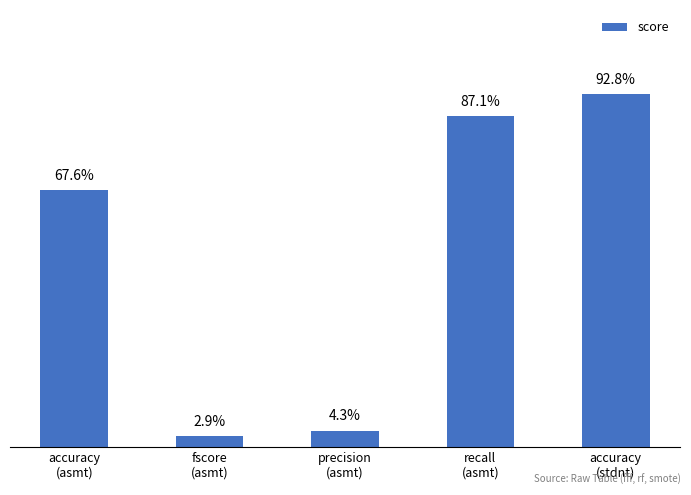

Is it true that the value at accuracy
(asmt) is 0.7?

True